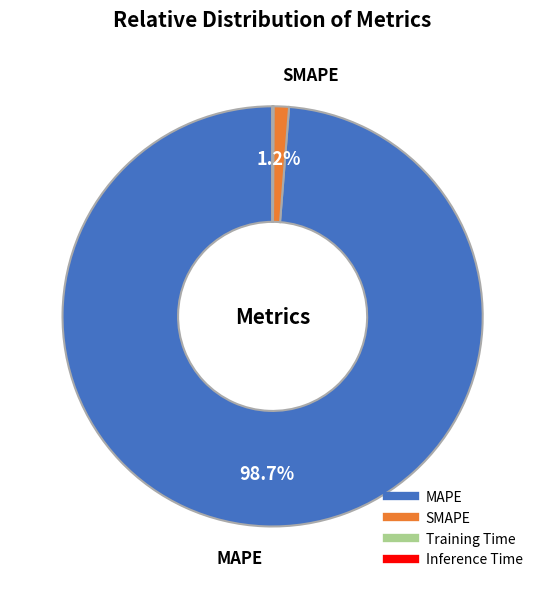

Which category has the biggest portion of the pie?

MAPE